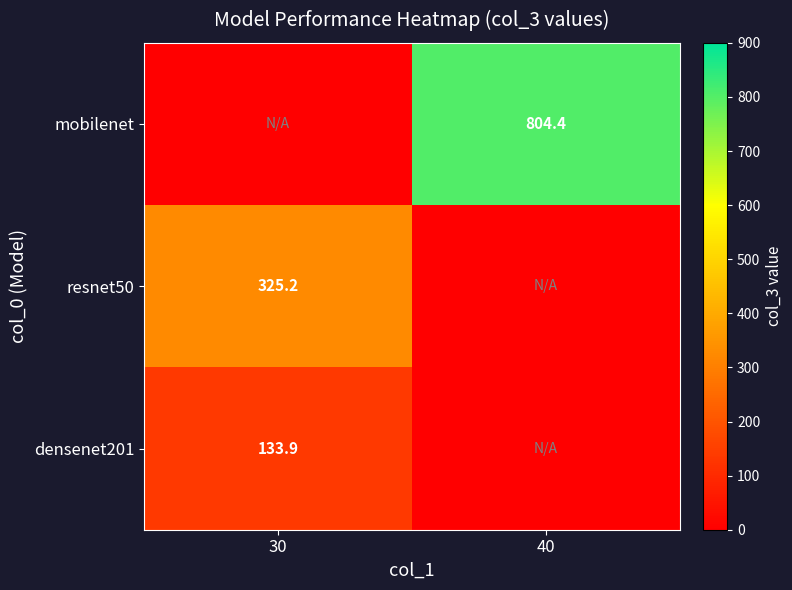

The value of densenet201 at 30 is 133.9. True or false?

True